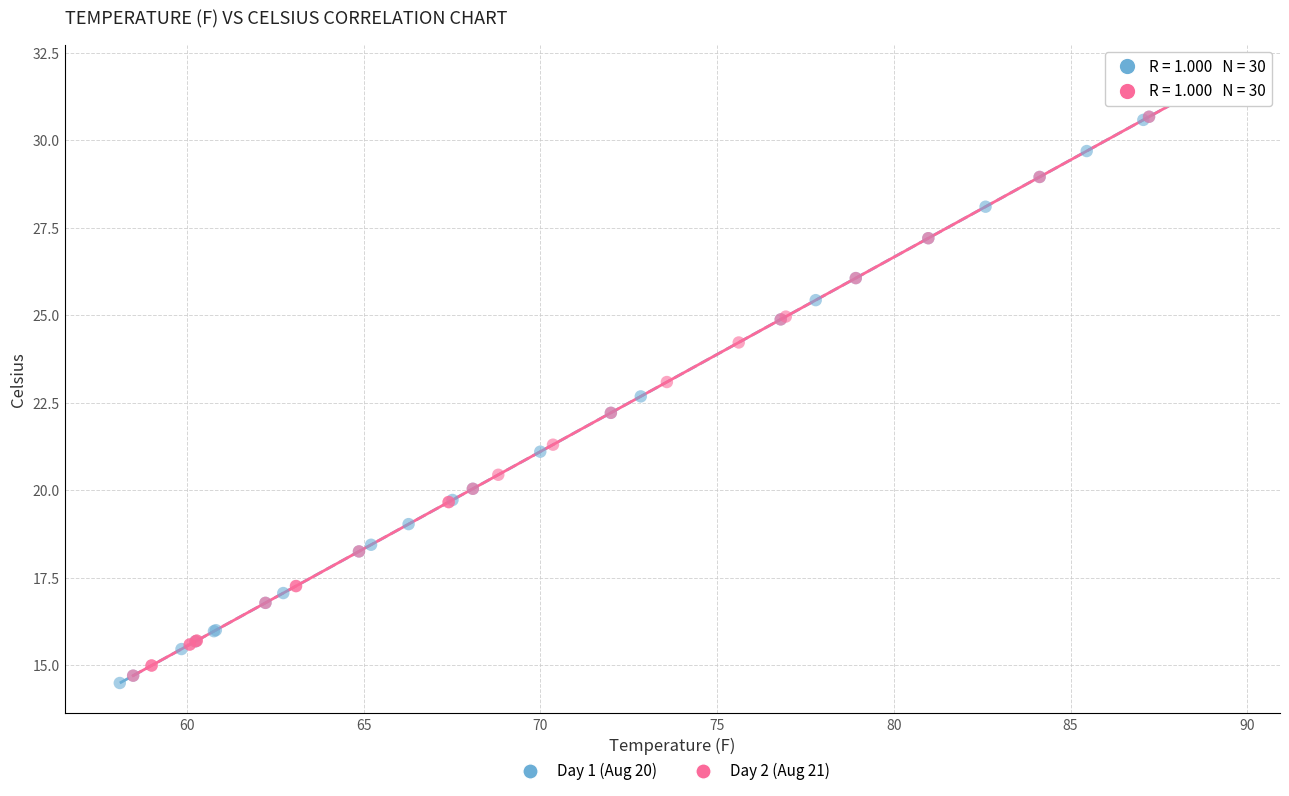

What are all the series names shown in the legend?

Day 1 (Aug 20), Day 2 (Aug 21)